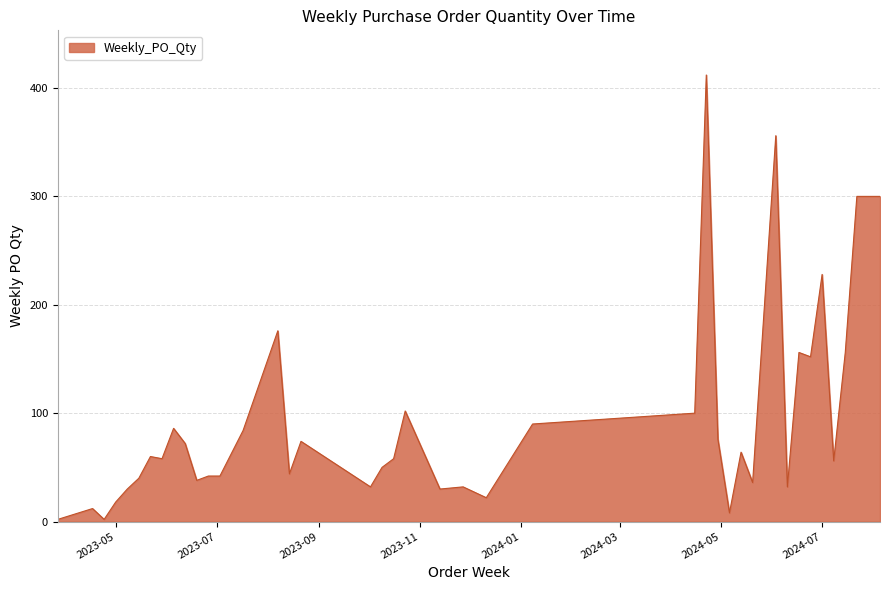

What is the difference between the maximum and minimum values?

410